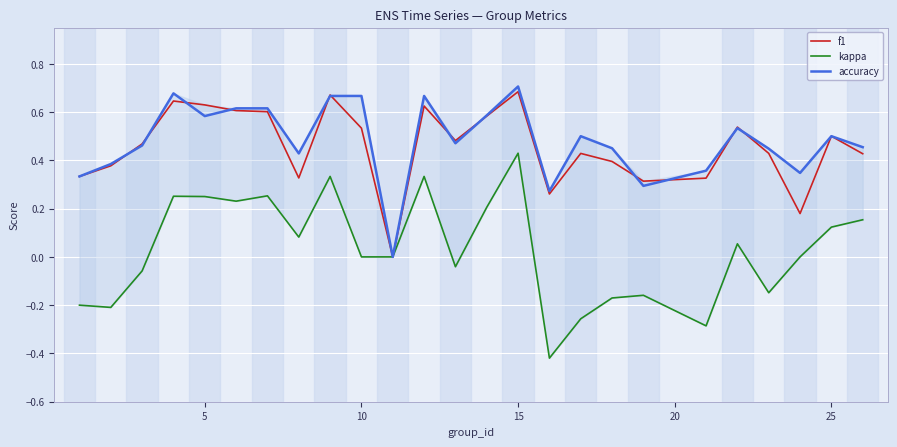

What is the maximum value shown in the chart?

0.7